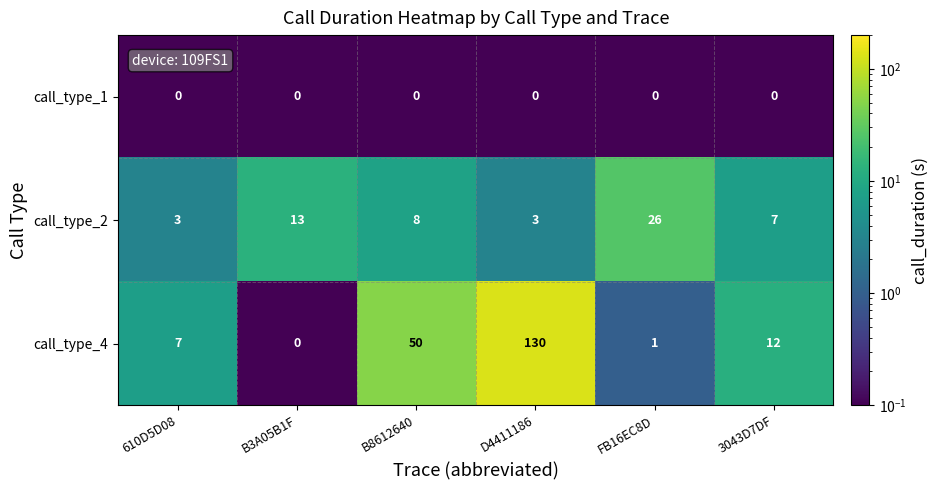

How many call_type_2 values are between 3 and 13?

5